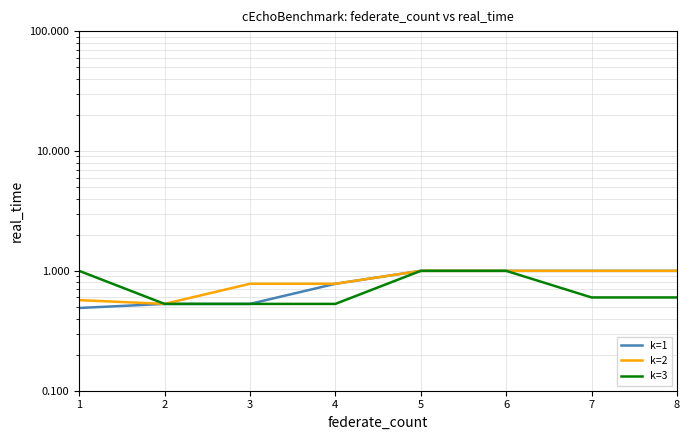

Where is k=3 nearest to the value 0?

2